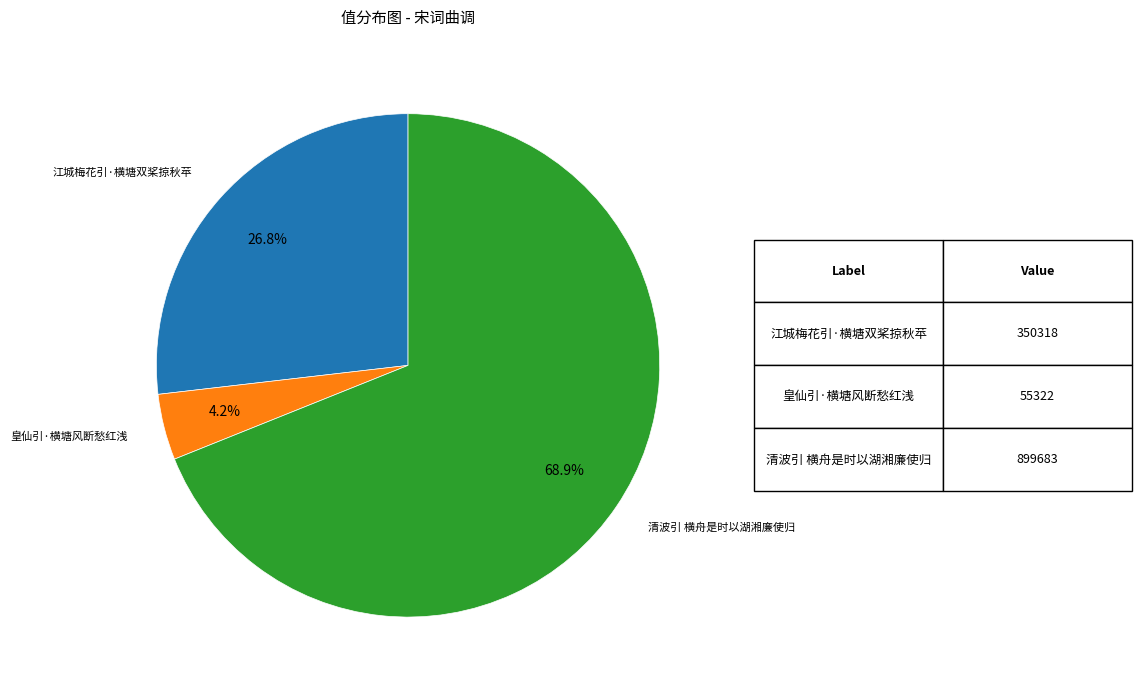

Is there a majority slice in this chart?

Yes